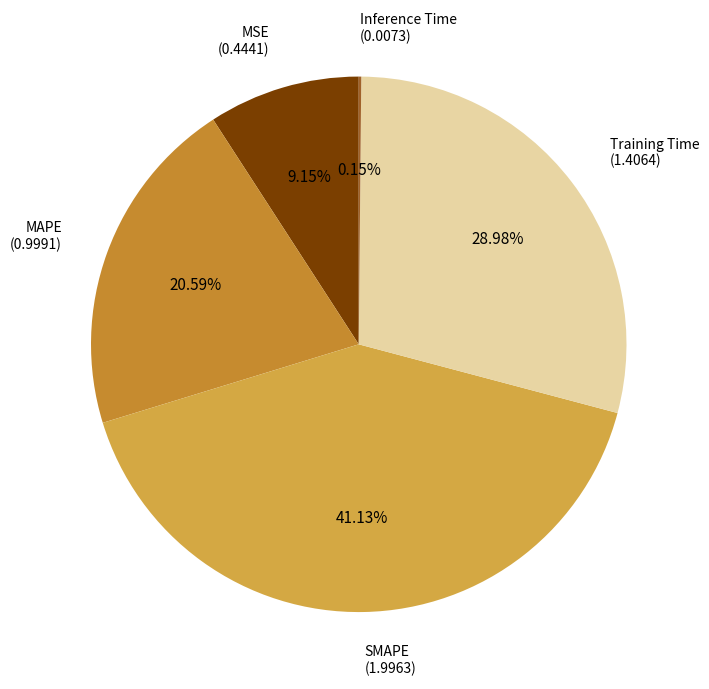

What is the largest slice in the pie chart?

SMAPE